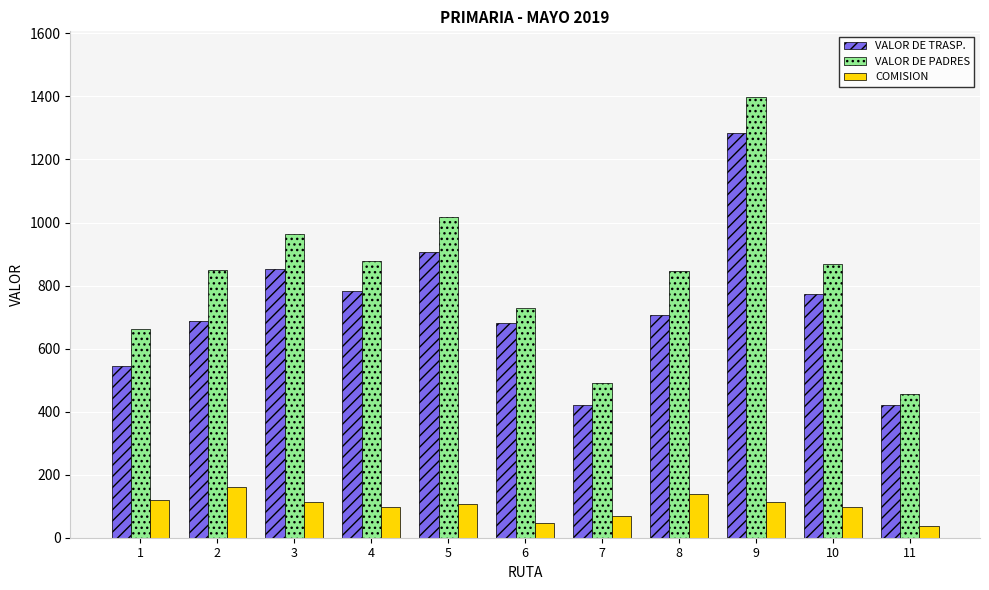

Which series has the largest range (max minus min)?

VALOR DE PADRES